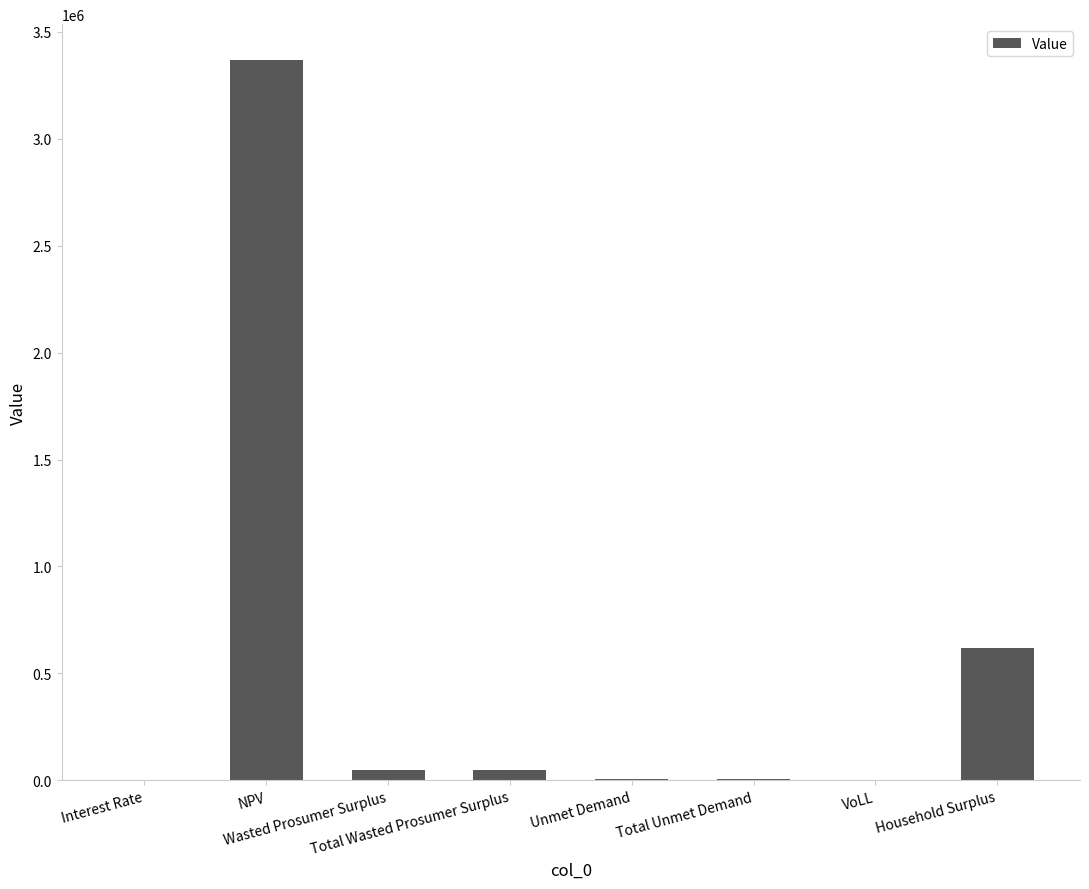

What is the sum of all values?

4096487.6